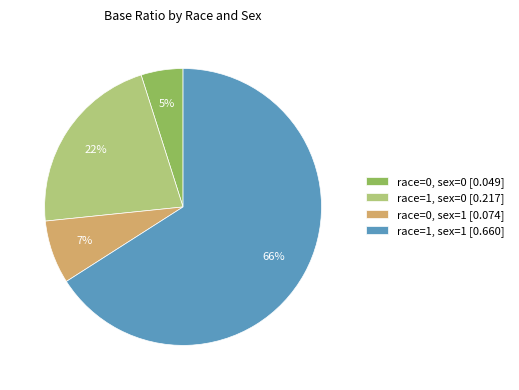

Is there a majority slice in this chart?

Yes